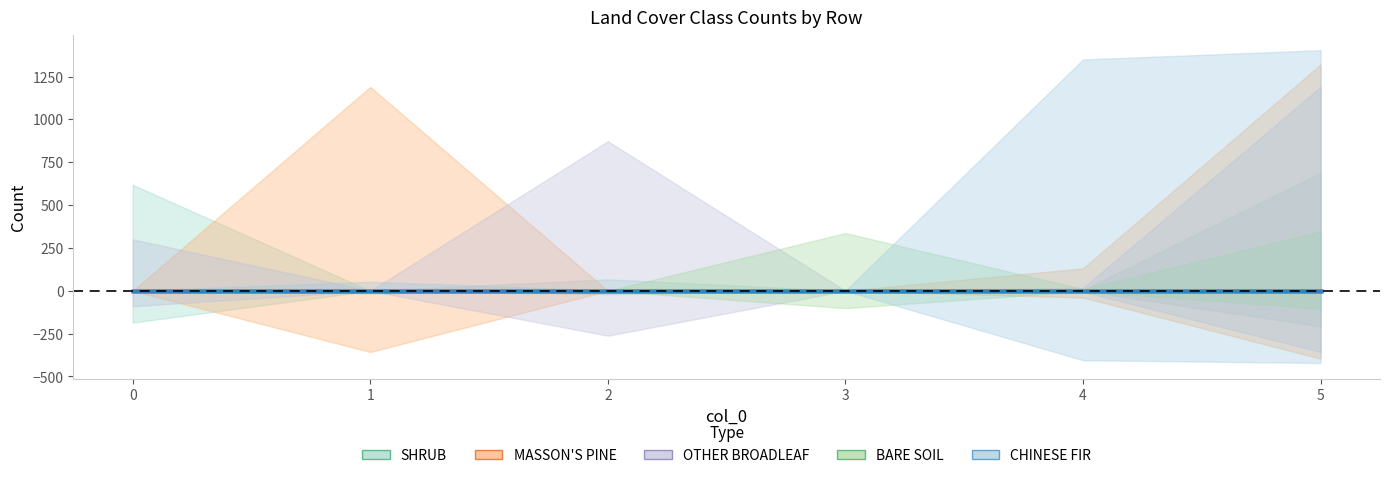

What are all the series names shown in the legend?

SHRUB, MASSON'S PINE, OTHER BROADLEAF, BARE SOIL, CHINESE FIR